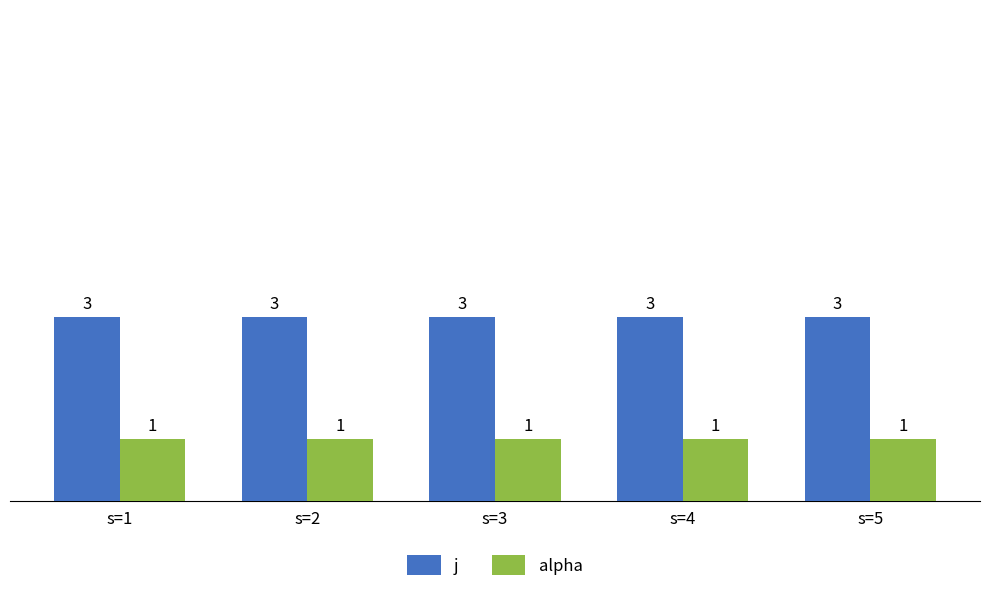

What are all the series names shown in the legend?

j, alpha